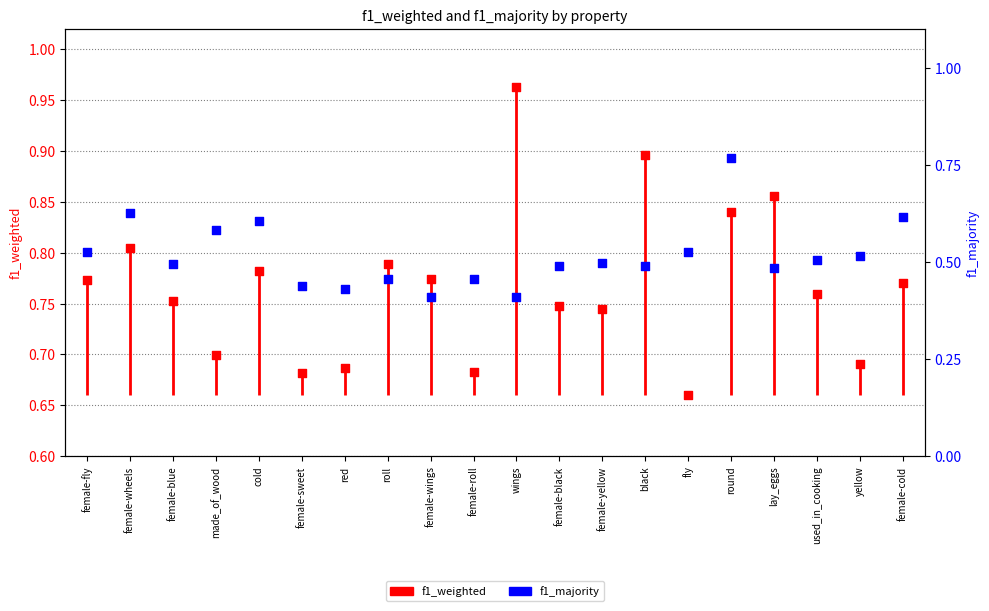

Which series has the widest spread of Y values?

f1_majority (right)